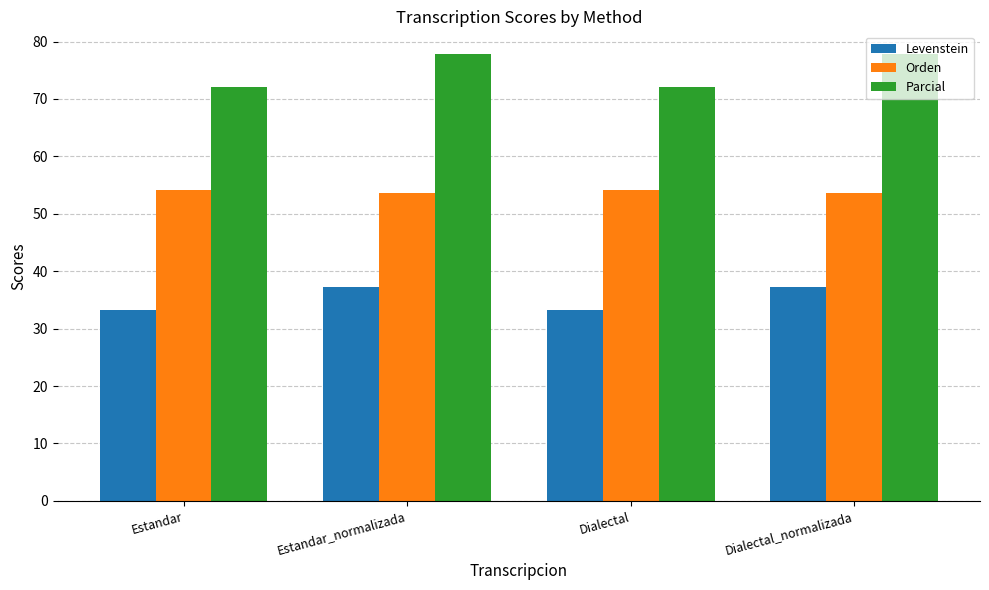

Is it true that Levenstein equals 37.3 at Dialectal_normalizada?

True